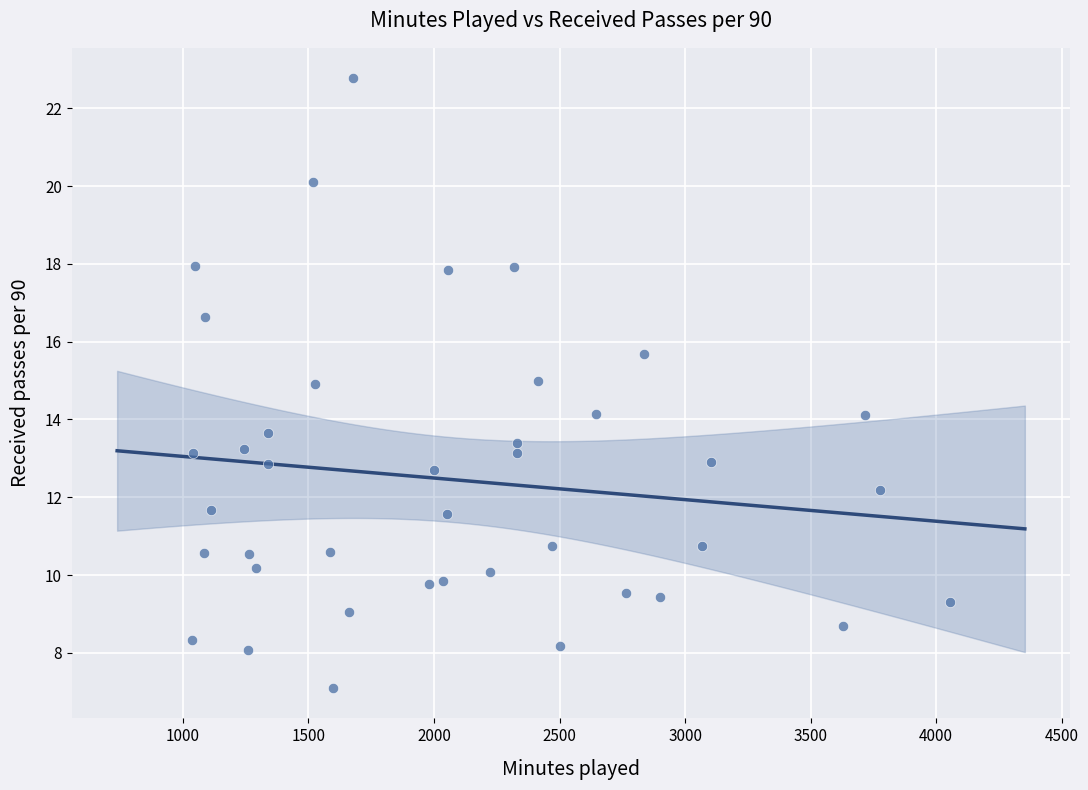

What is the range of Y values (max minus min)?

15.7